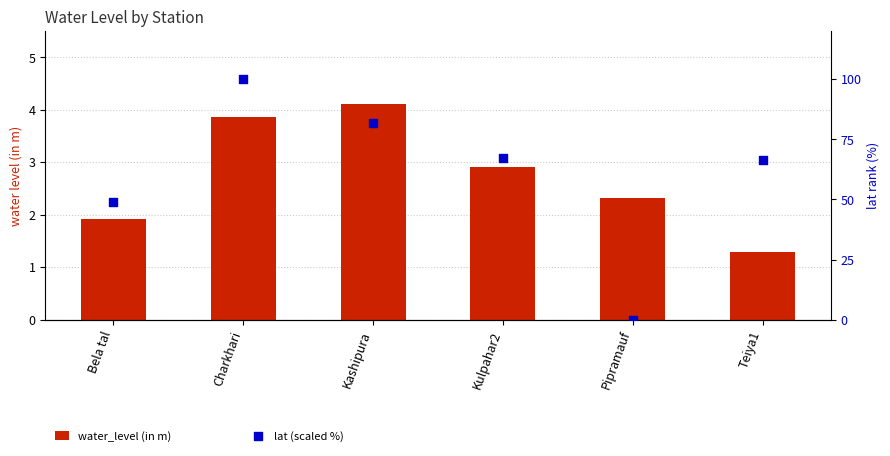

Which series reaches the maximum Y coordinate?

lat (scaled %)